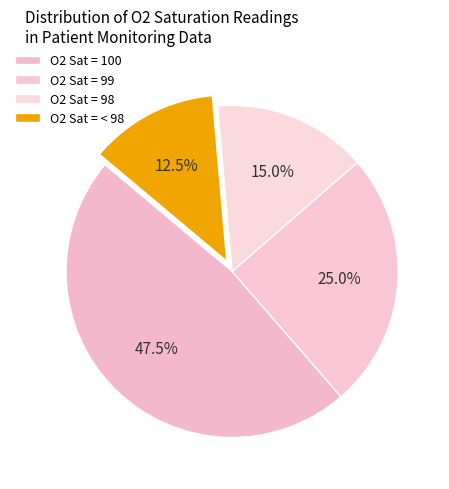

Count the number of slices in the pie.

4